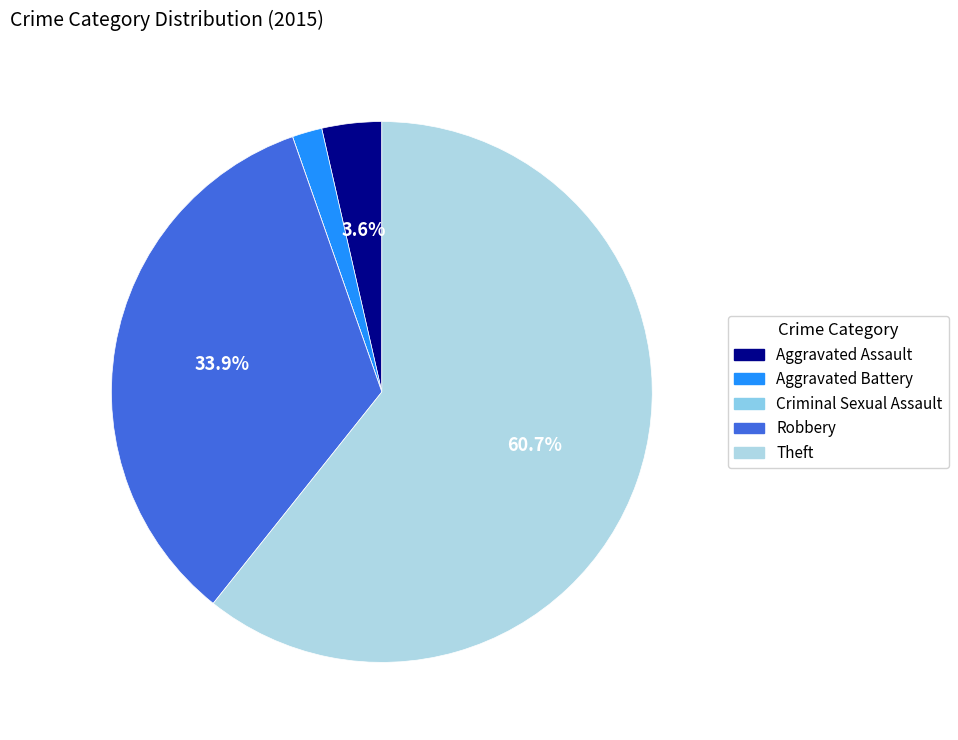

The Aggravated Assault slice represents 4% of the pie. True or false?

True